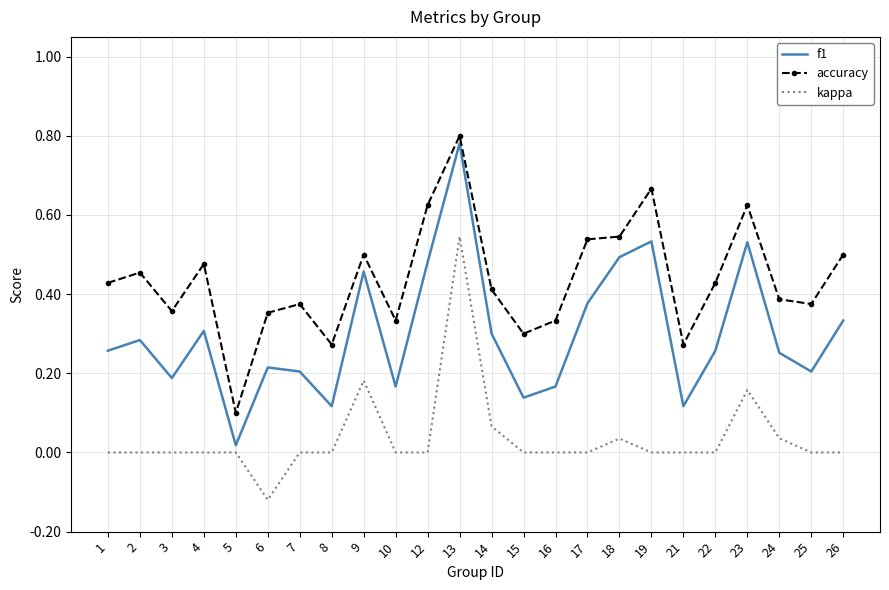

True or false: f1 and kappa cross at least once.

False